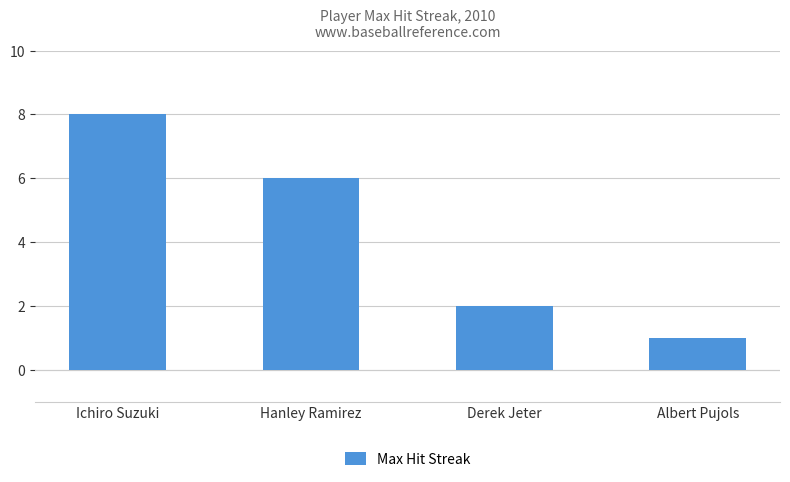

Read the value at Ichiro Suzuki.

8